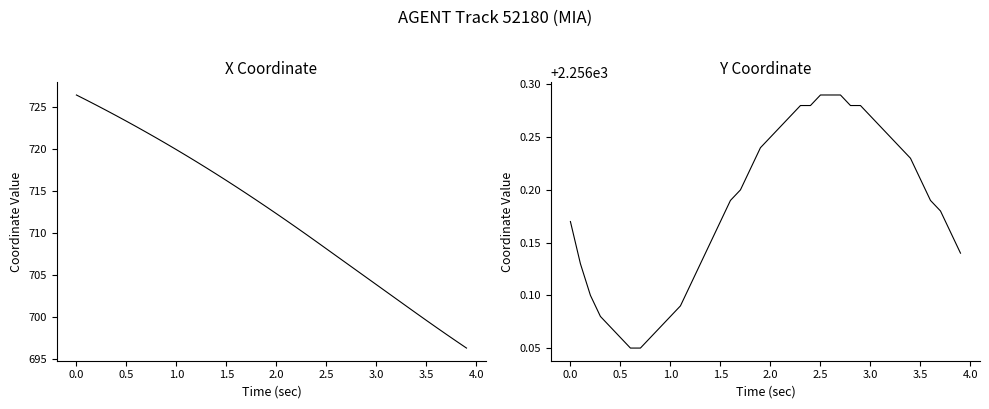

Does the chart have visible grid lines?

No